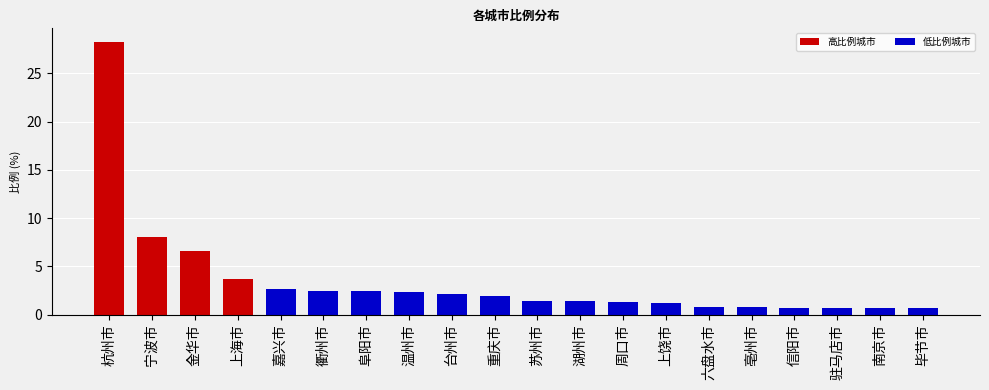

What position from the left is 上饶市?

14